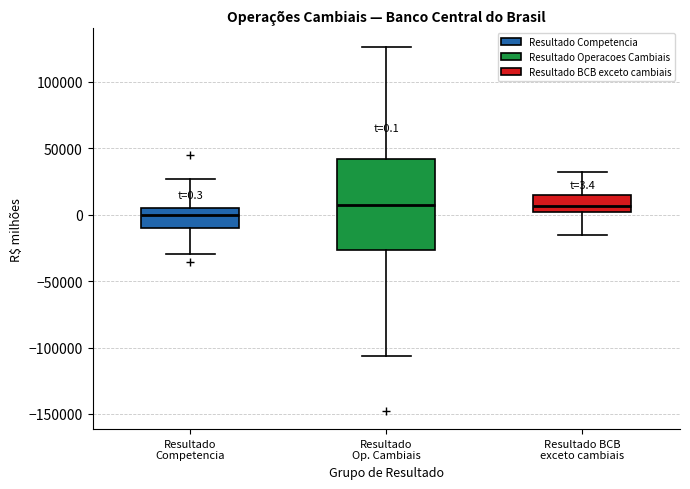

Which box is the tallest, from its lower edge to its upper edge?

Resultado Op. Cambiais